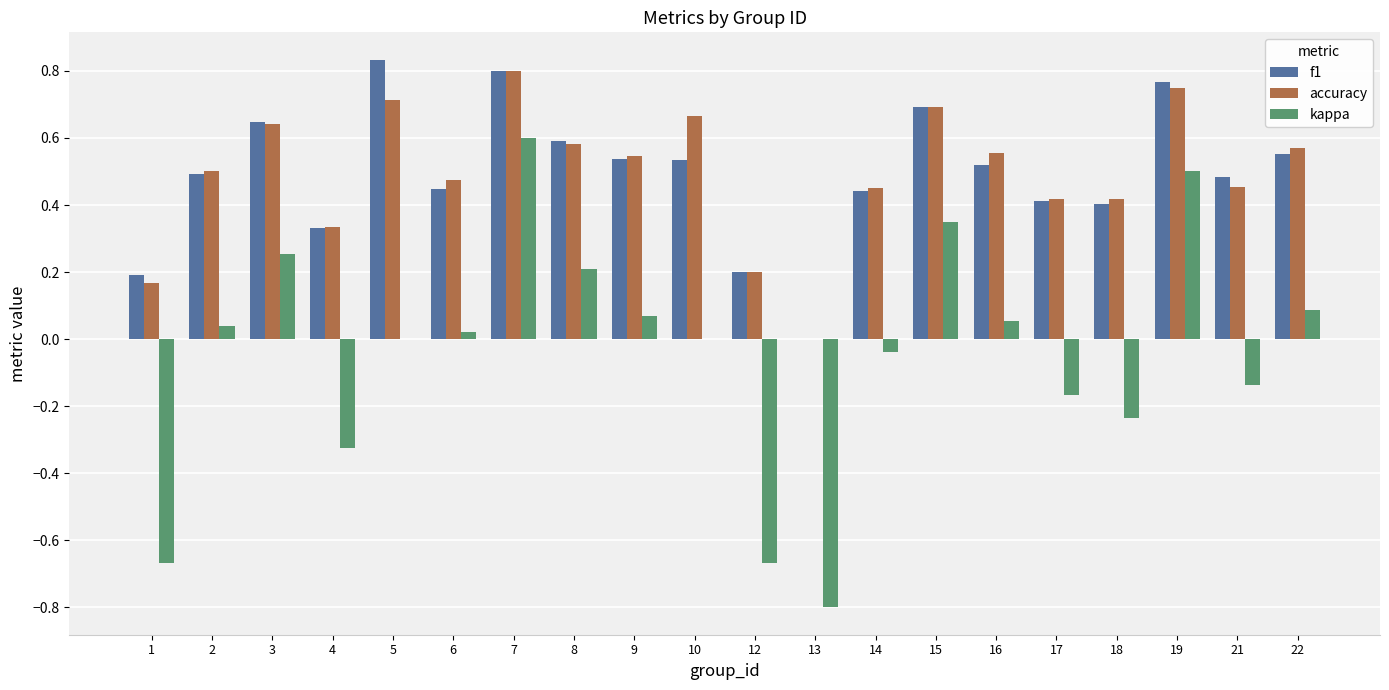

Is the value of kappa at 2 greater than the value of accuracy at 7?

No